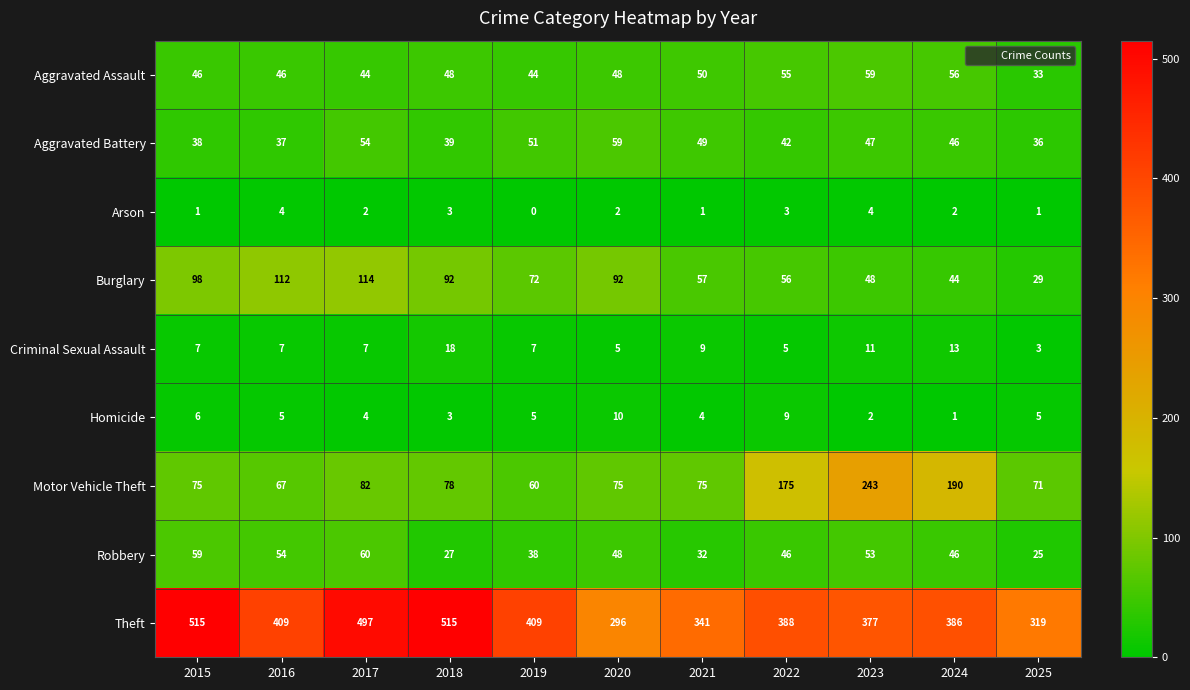

What is the highest value of the Aggravated Assault series?

59